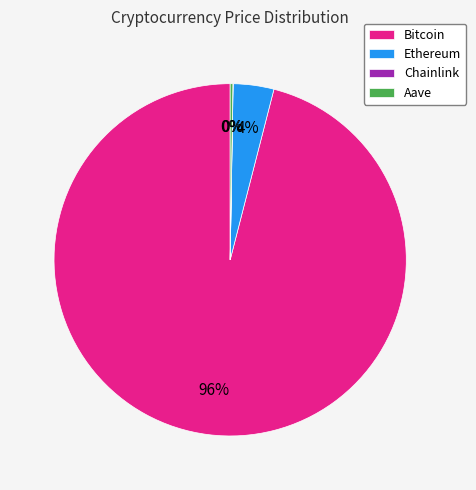

The Bitcoin slice represents 96% of the pie. True or false?

True